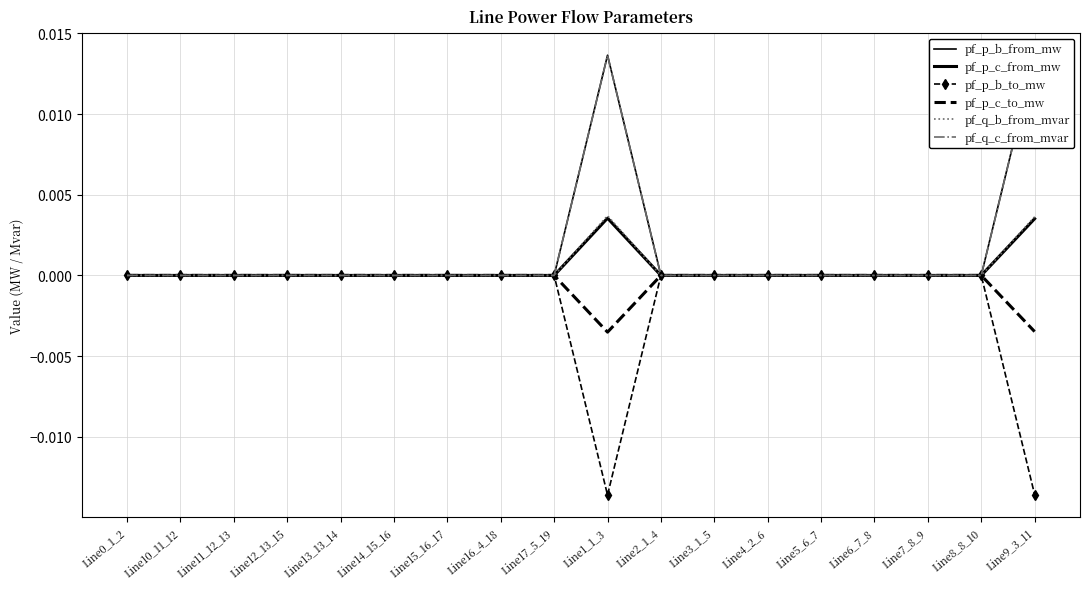

Count the number of data series in this chart.

6